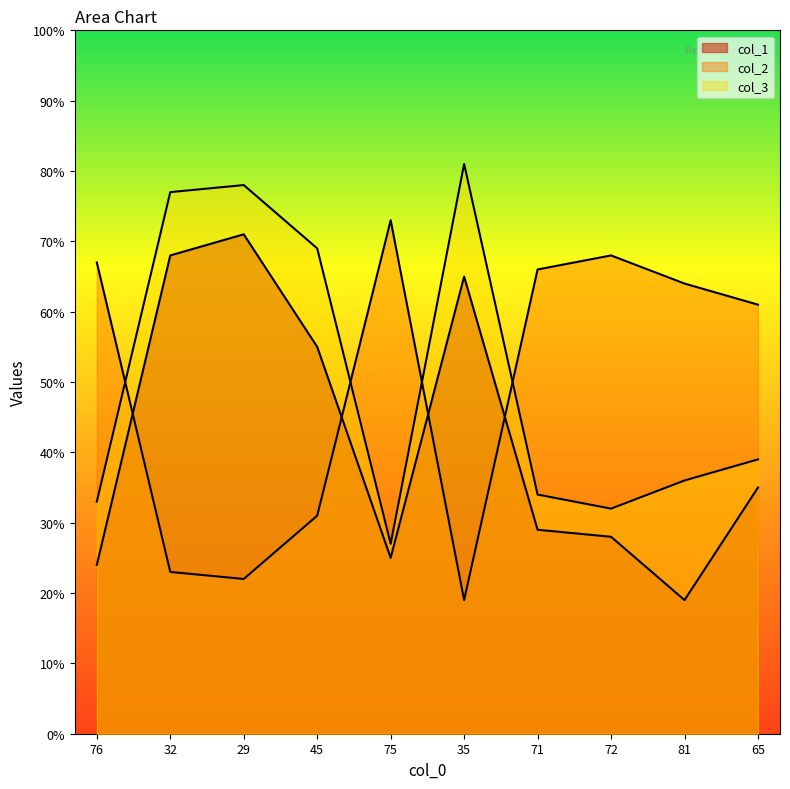

Which series has the largest total across all categories?

col_3